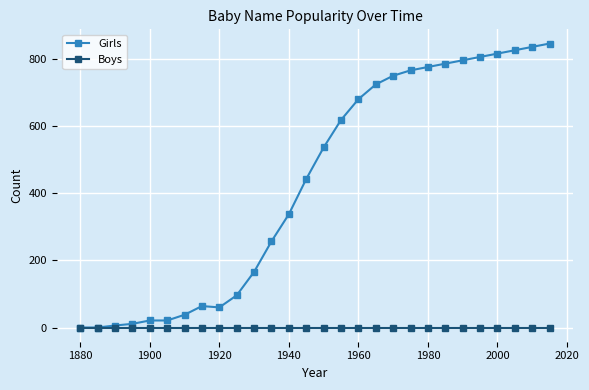

Which series has the widest spread of values?

Girls